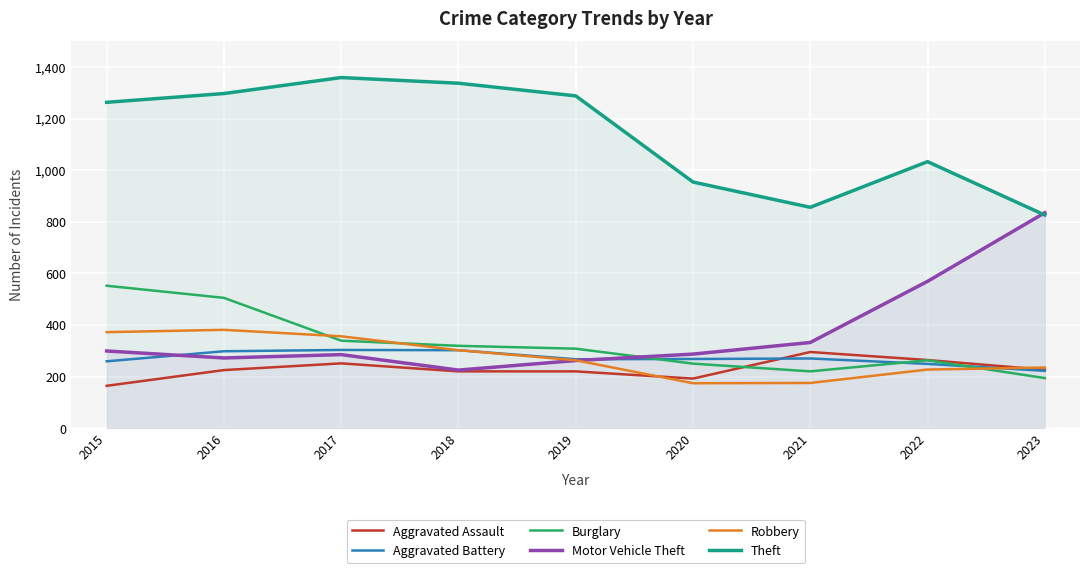

List the labels in order of Robbery value, smallest first.

2020, 2021, 2022, 2023, 2019, 2018, 2017, 2015, 2016